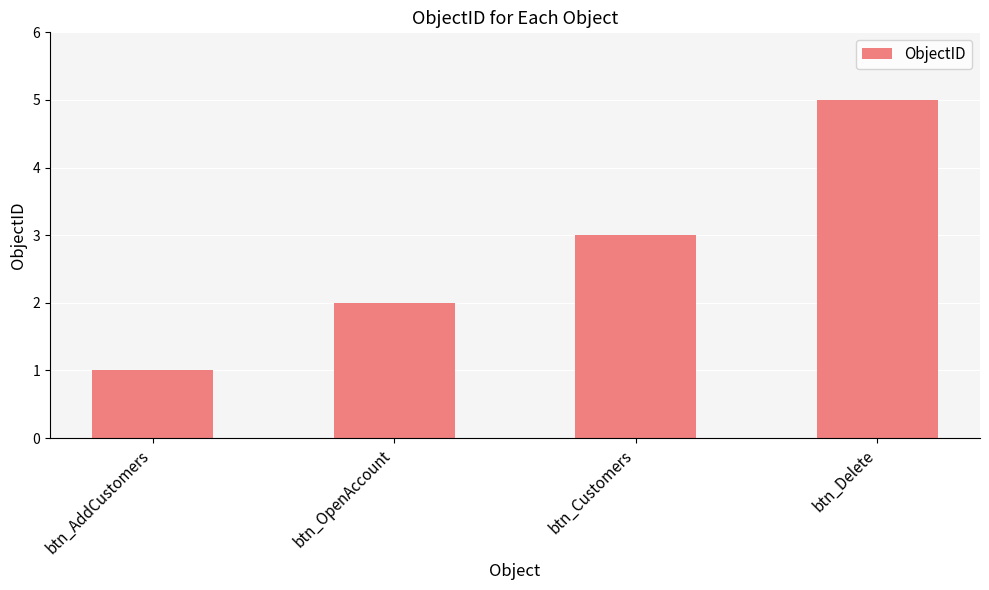

Reading right to left, extract all data points from this chart.

5	3	2	1